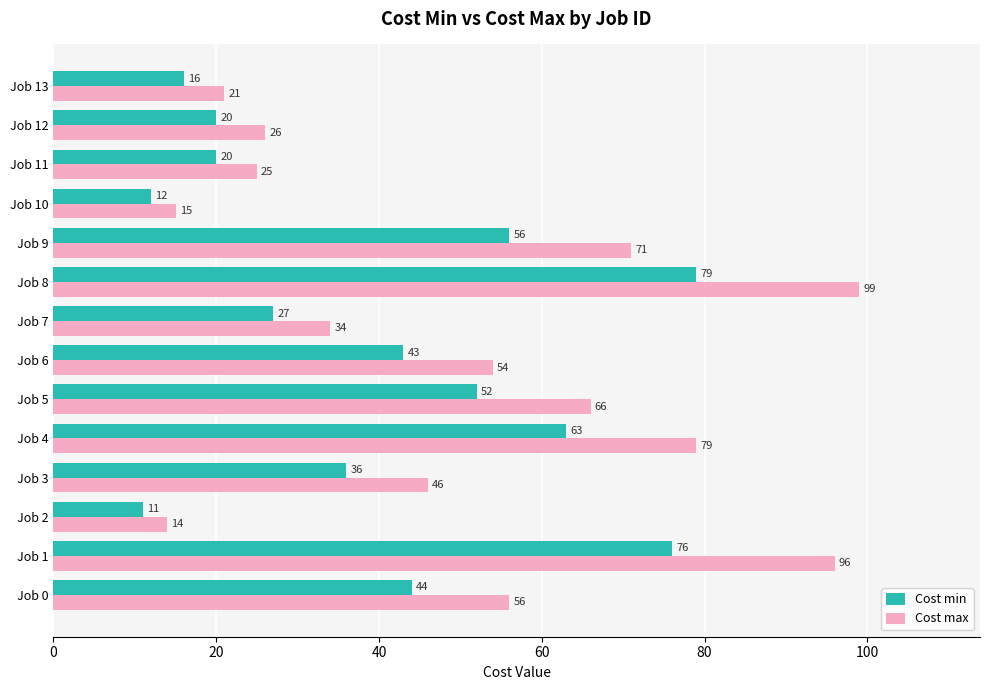

What are all the series names shown in the legend?

Cost min, Cost max